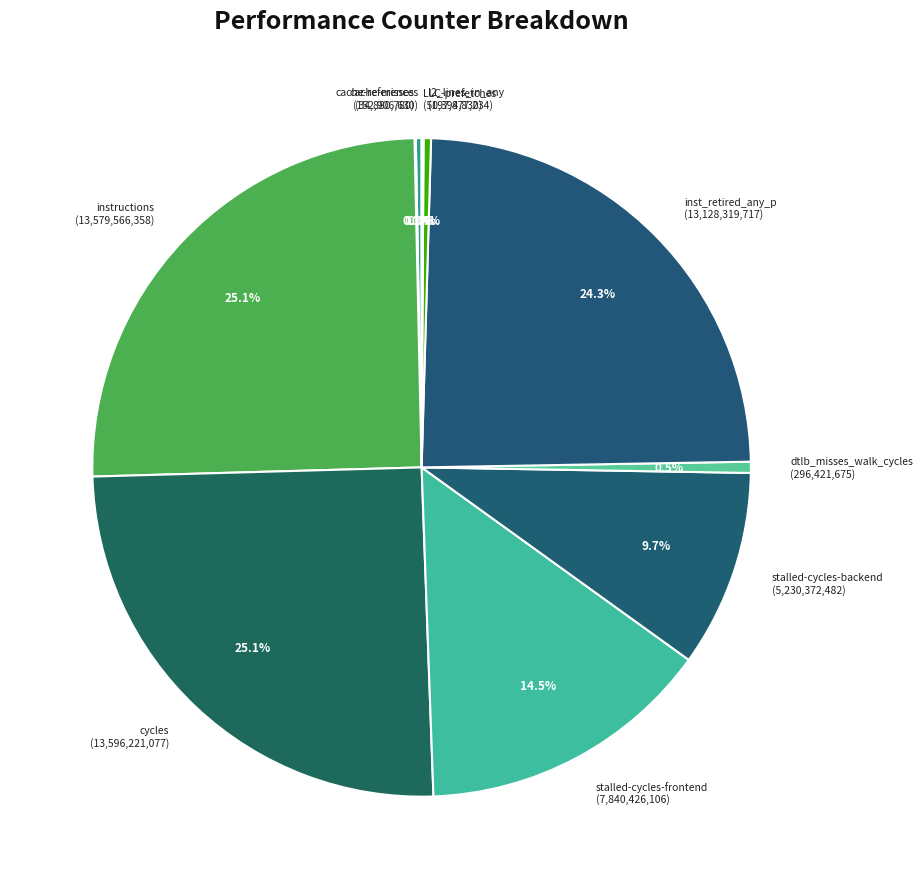

What is the ratio of the value at stalled-cycles-frontend to the value at inst_retired_any_p?

0.6